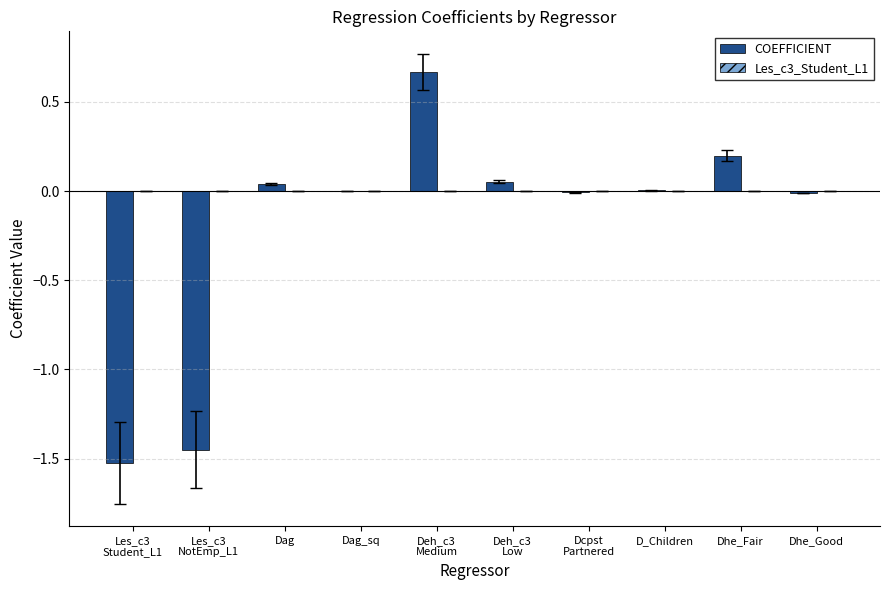

Is it true that COEFFICIENT equals -0.0 at Dhe_Good?

True